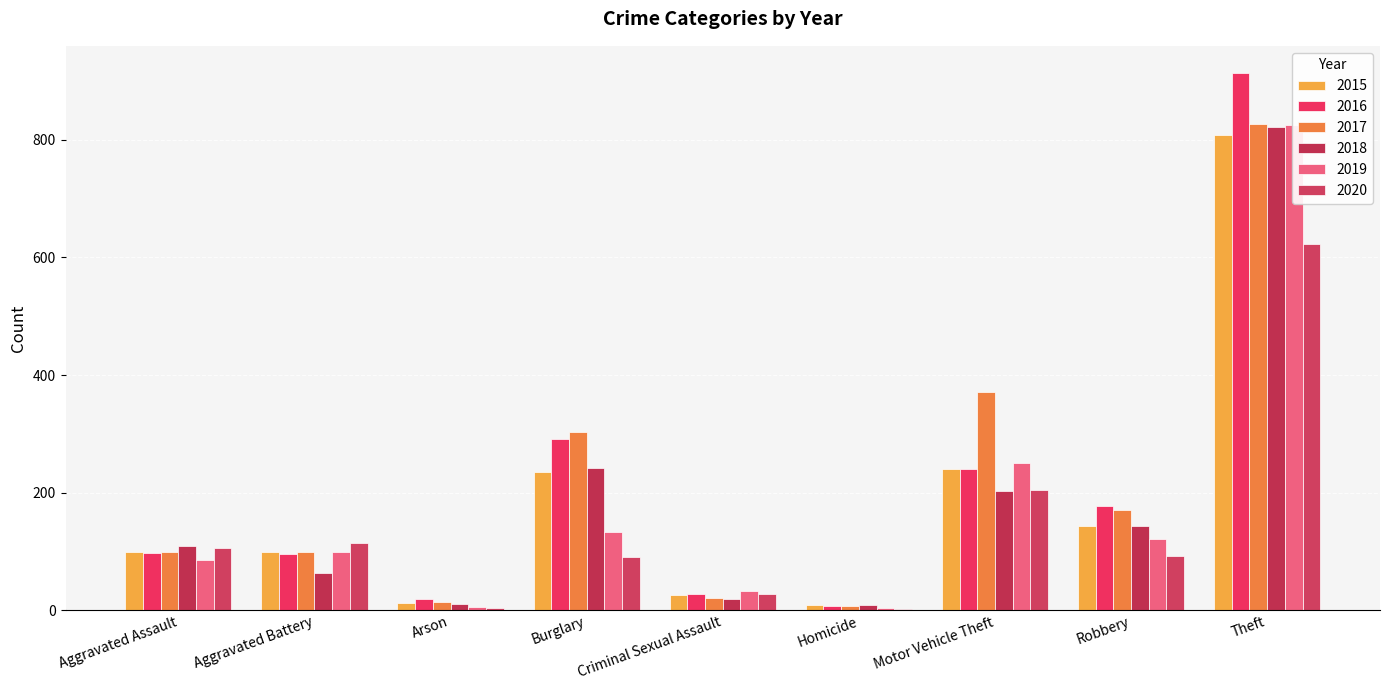

What is the approximate value of 2020 at Homicide?

2